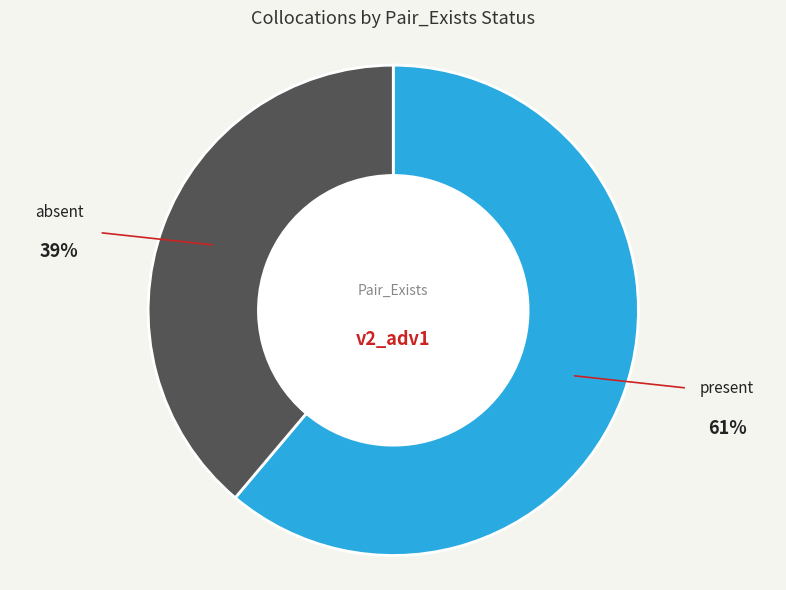

Which slice is the smallest?

absent